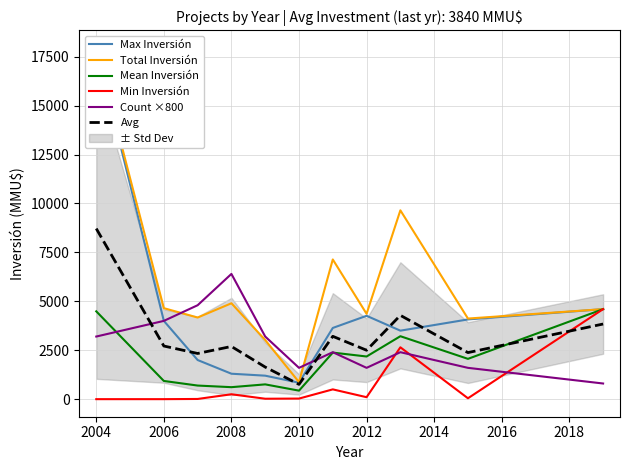

At which label does Avg reach its minimum?

2010